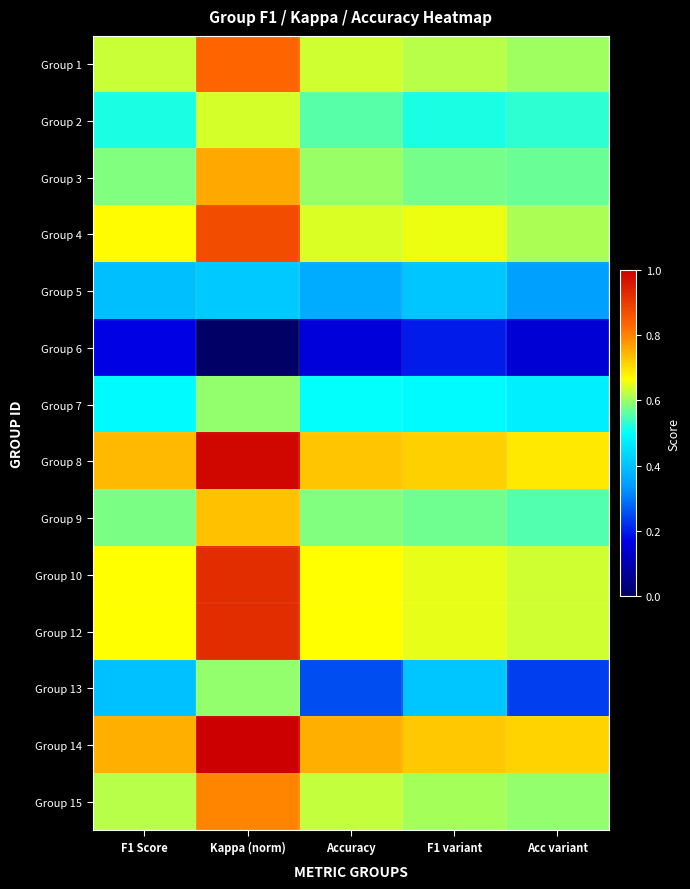

At how many categories does at least one series exceed 0?

5